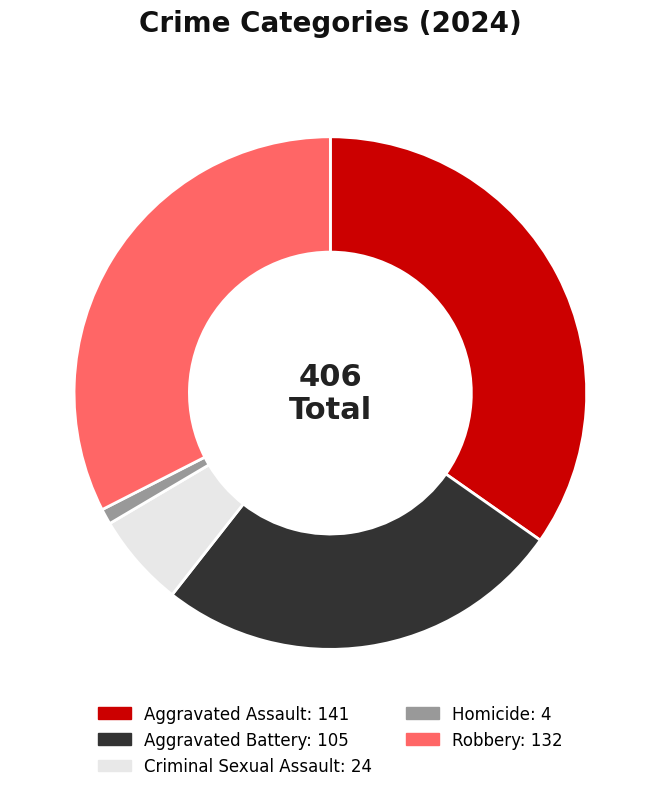

True or false: Aggravated Assault accounts for 41% of the total.

False